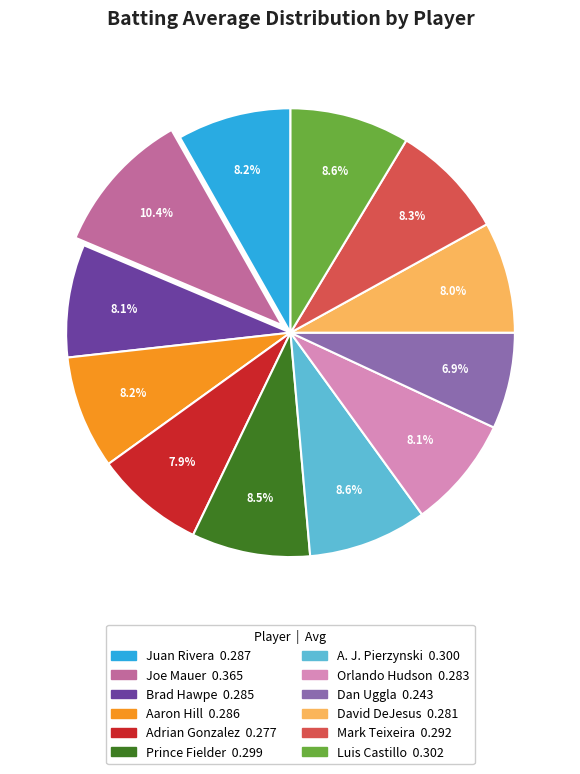

Count the number of slices in the pie.

12